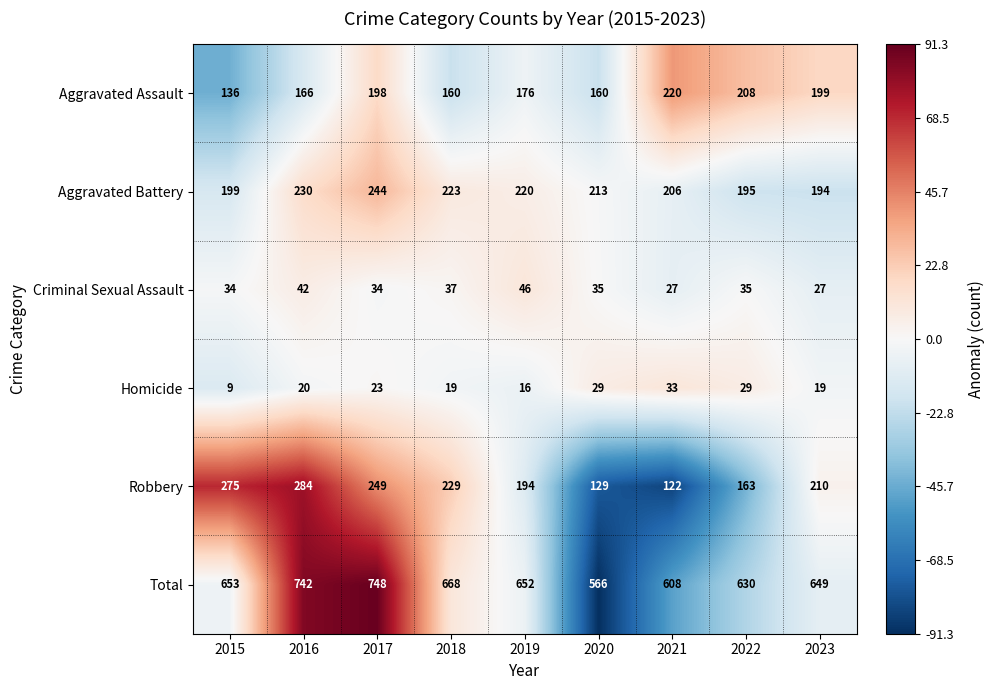

Which series changed the most between 2016 and 2018?

Total